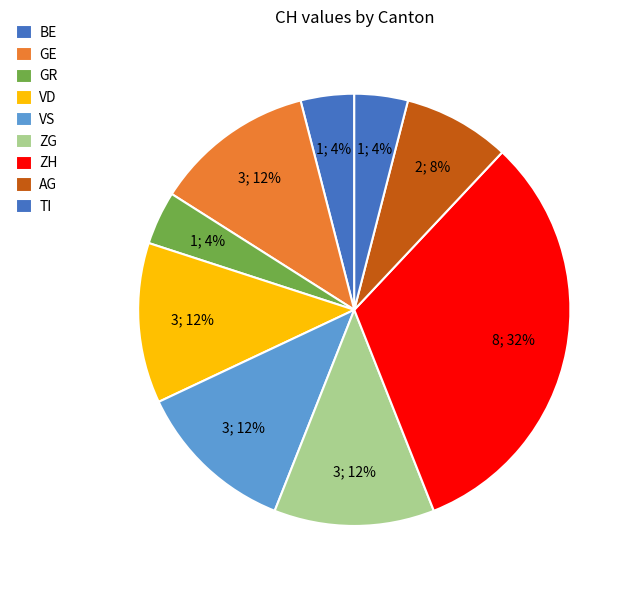

Count the number of slices in the pie.

9